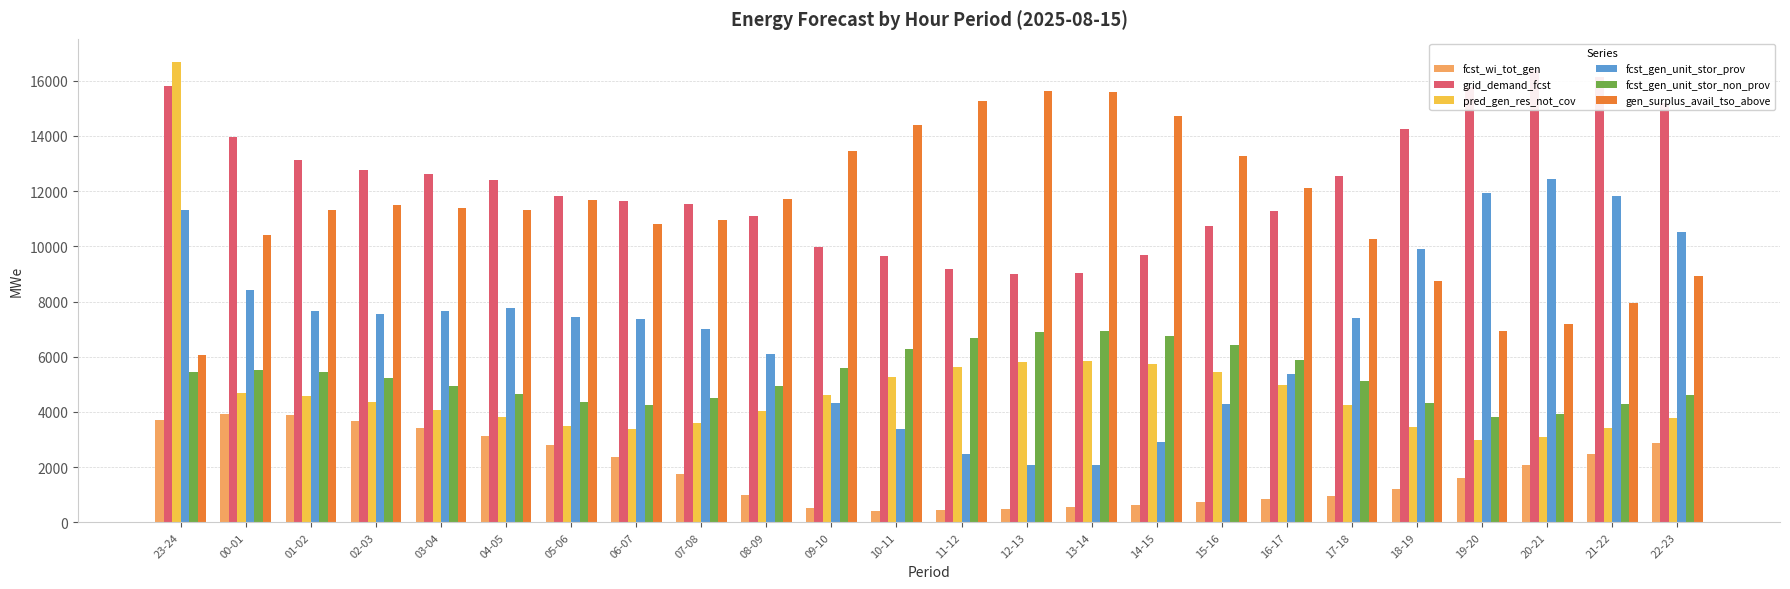

At how many categories does at least one series exceed 8587?

24